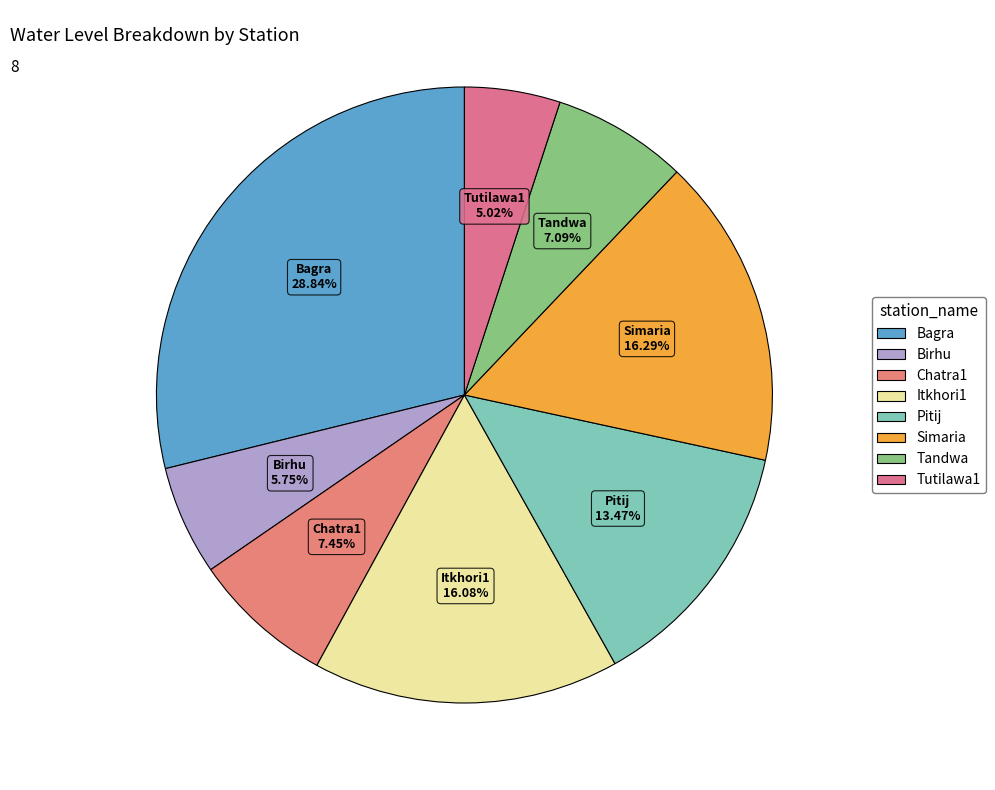

What is the ratio of the value at Chatra1 to the value at Pitij?

0.6